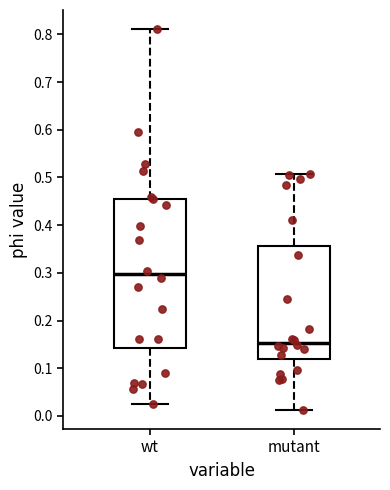

Reading left to right, read every box against the y-axis: the position of its median line, the range the box covers, and the ends of its whiskers. The values are not printed on the chart, so give them approximately, as read against the axis.

wt: median 0.30, box 0.14 to 0.46, whiskers 0.02 to 0.81
mutant: median 0.15, box 0.12 to 0.36, whiskers 0.01 to 0.51